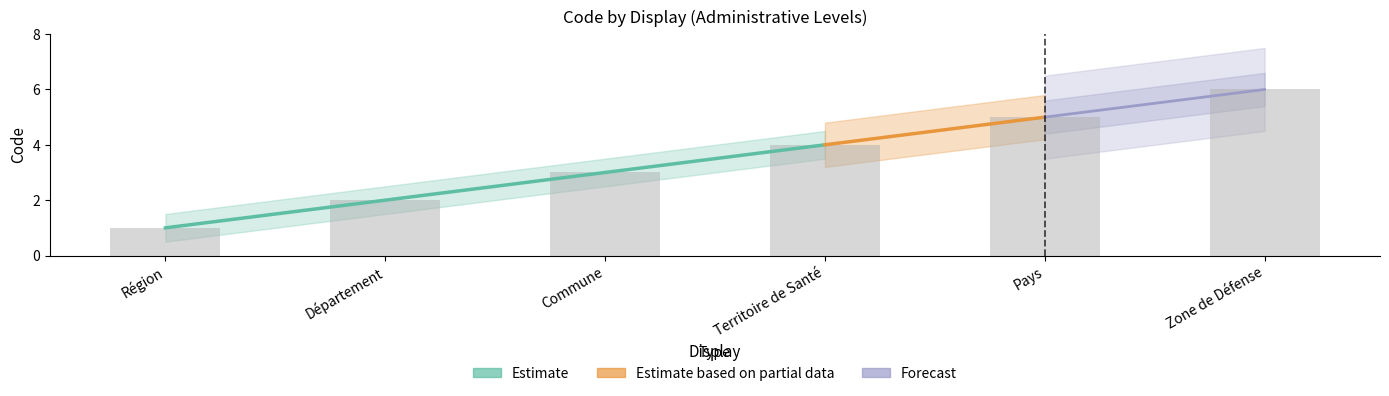

What is the label of the 3rd bar from the left?

Commune